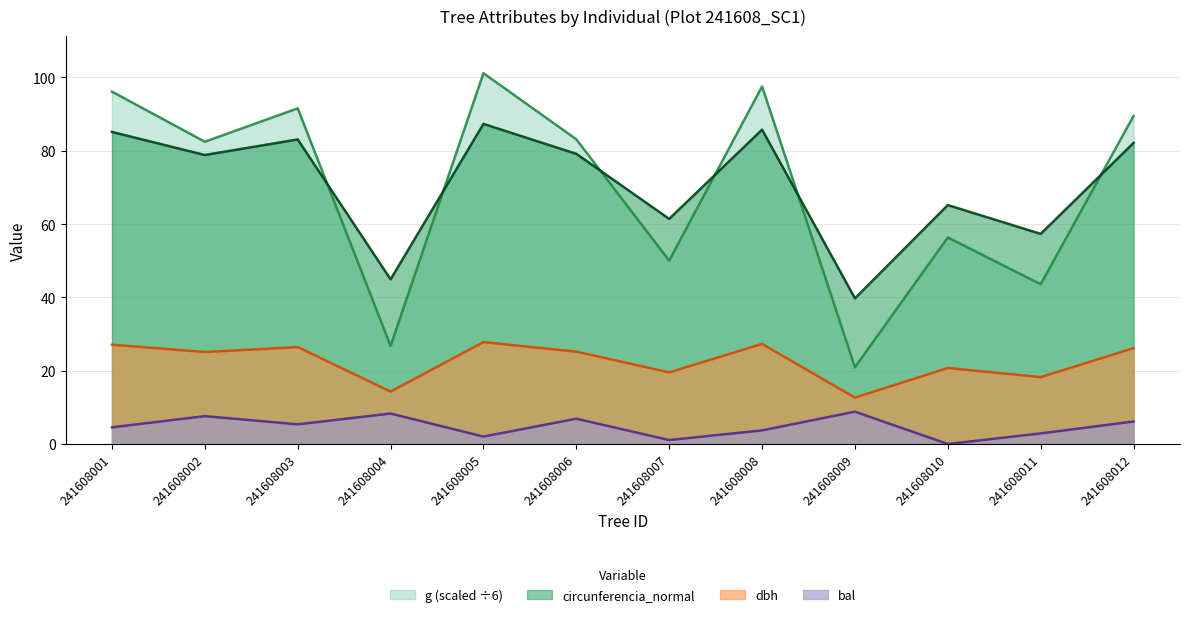

Which series has the largest total across all categories?

circunferencia_normal